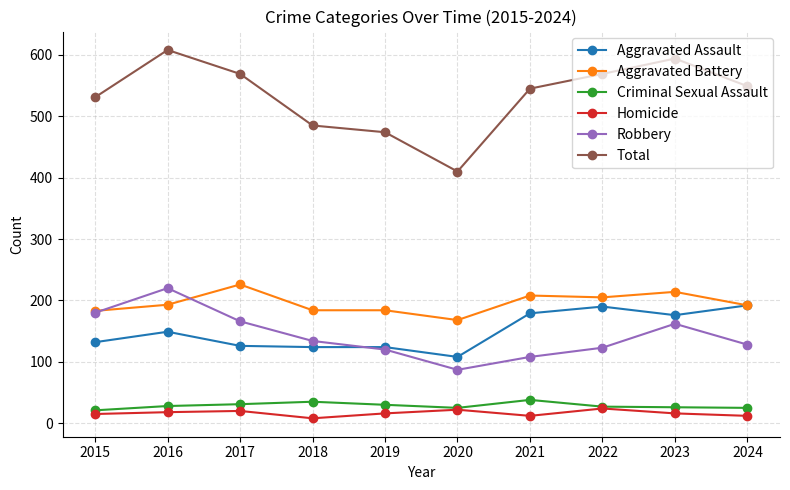

What is the value of the Total point at the 3rd from the left?

569